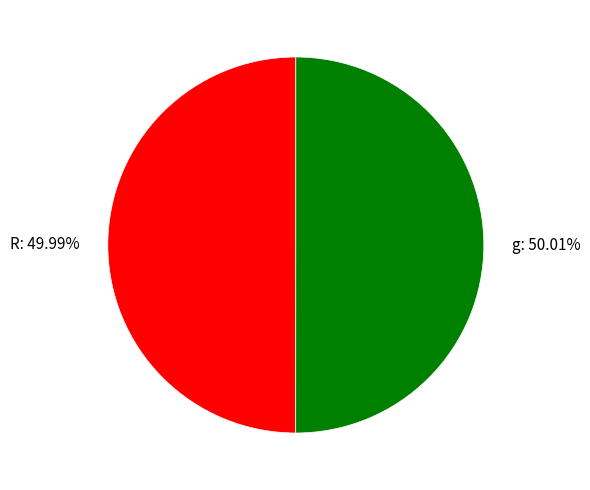

What portion of the pie excludes g?

50.0%